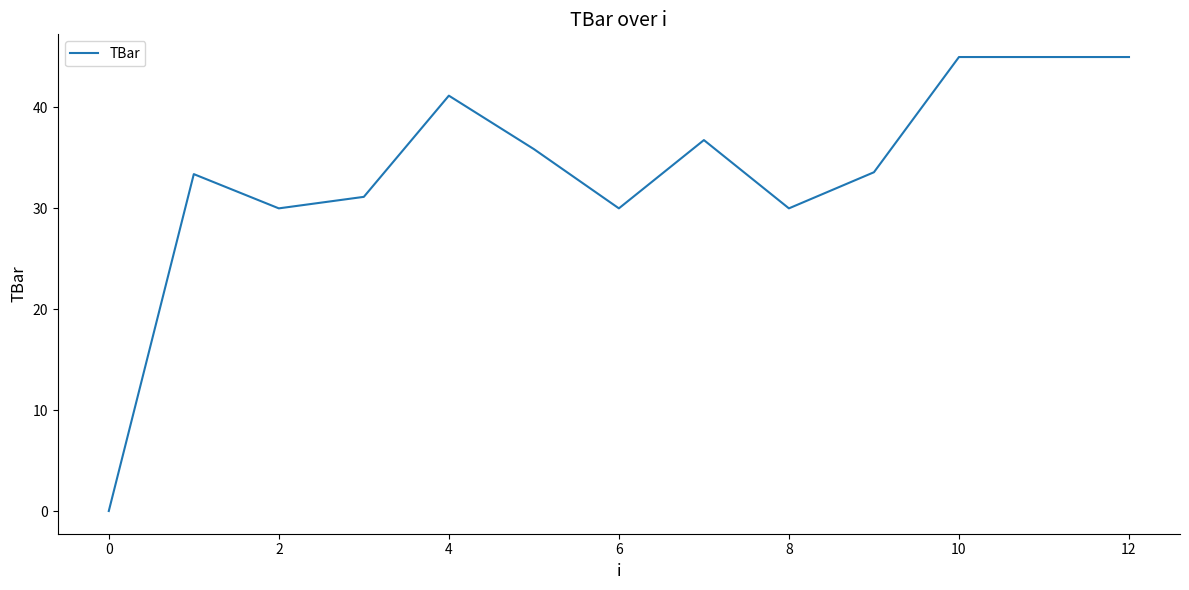

What is the maximum value shown in the chart?

45.0